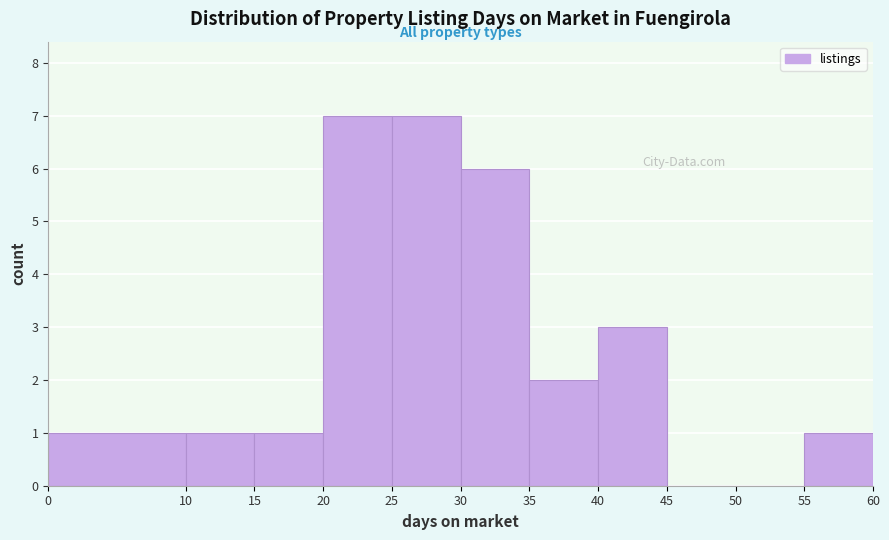

Reading left to right, transcribe this chart: for each bar, give the range it covers on the x-axis and its height. The values are not printed on the chart, so give them approximately, as read against the axis.

0 to 10: 1
10 to 15: 1
15 to 20: 1
20 to 25: 7
25 to 30: 7
30 to 35: 6
35 to 40: 2
40 to 45: 3
45 to 50: 0
50 to 55: 0
55 to 60: 1